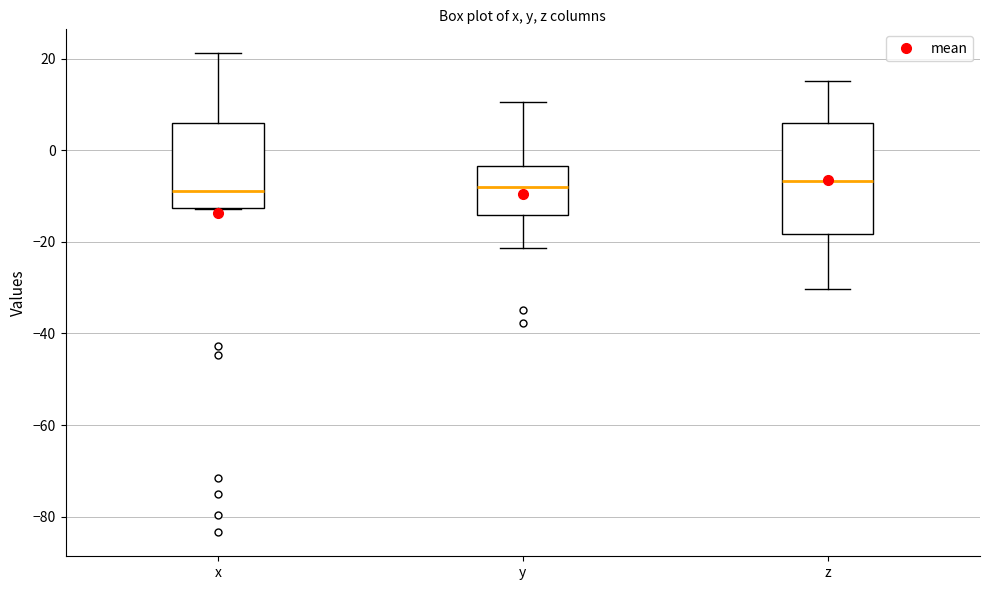

Which box is the tallest, from its lower edge to its upper edge?

z